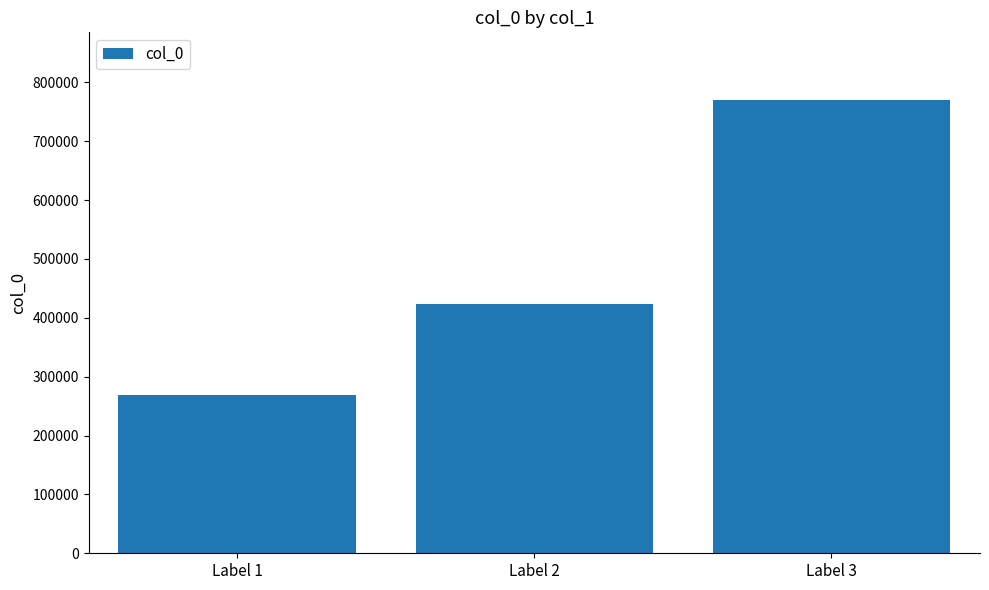

Count the number of categories in the chart.

3